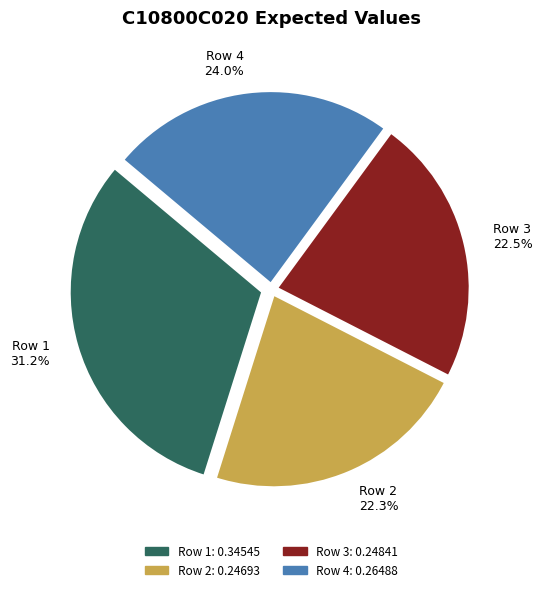

What percentage is NOT represented by Row 4?

76.0%